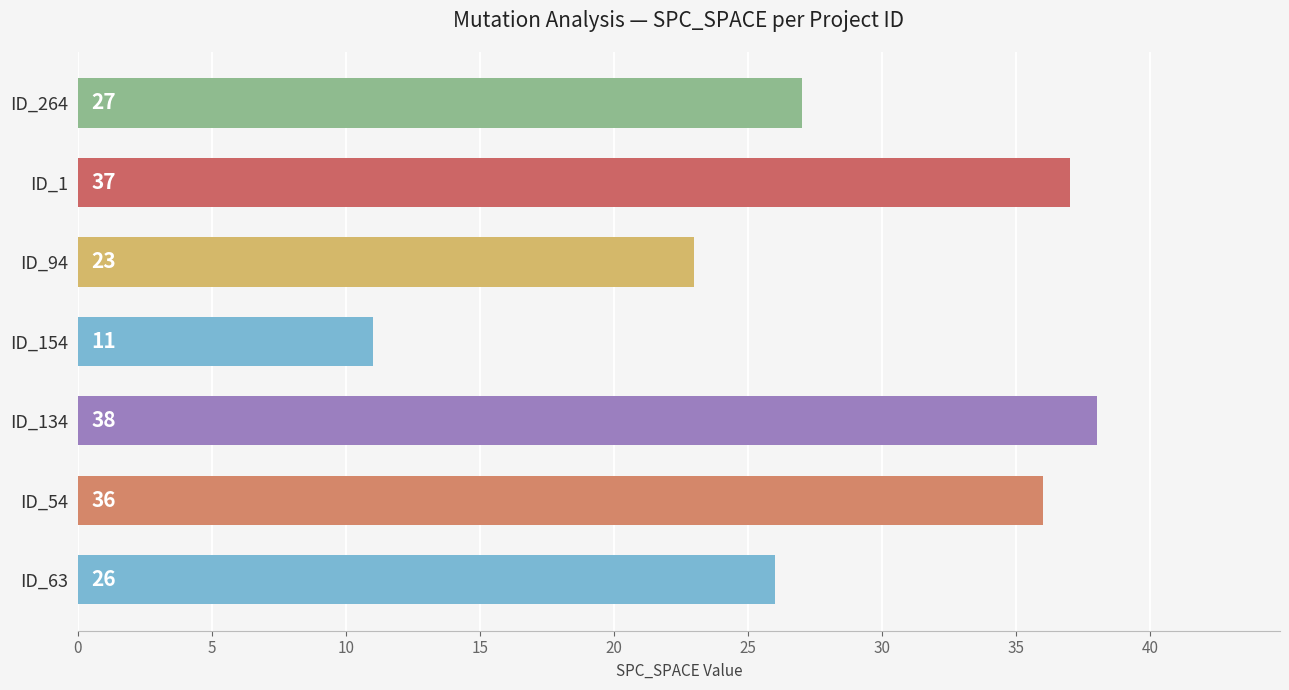

Reading top to bottom, list all the values displayed in this chart.

27	37	23	11	38	36	26